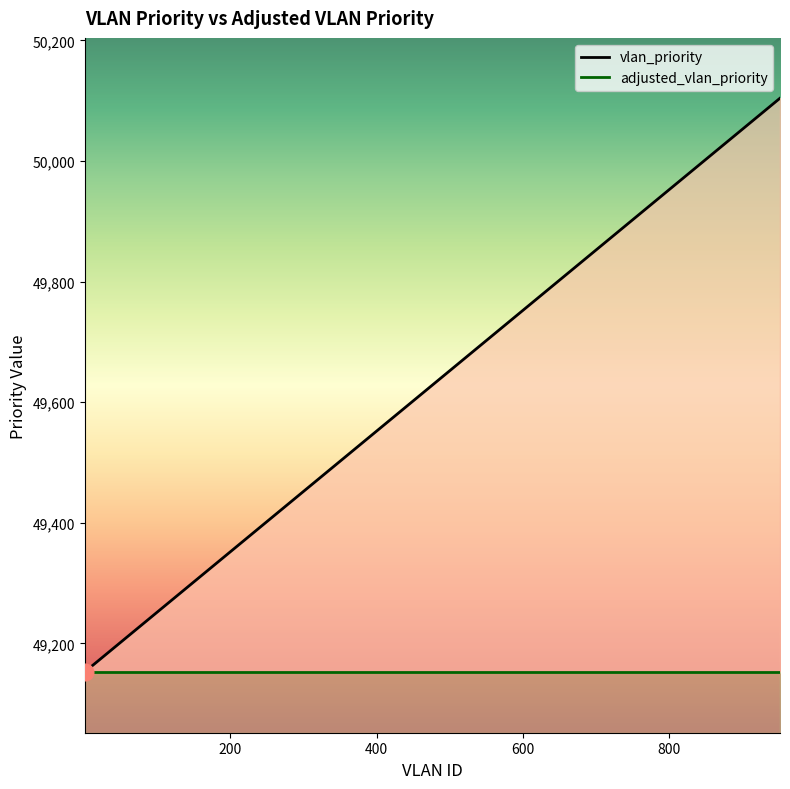

What is the value of the 10th point from the left?

49980